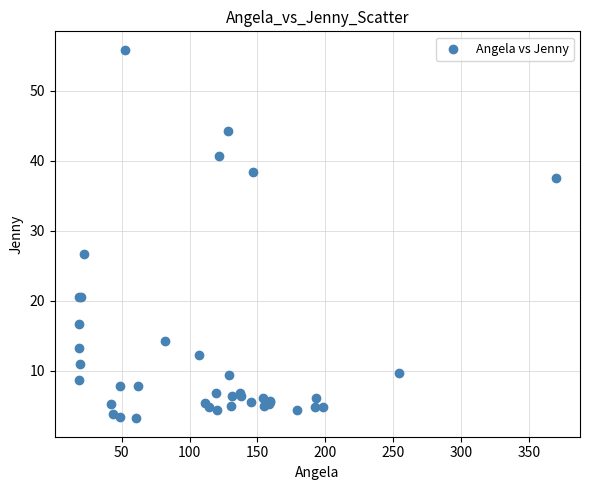

What Y value in the scatter plot is closest to 29?

26.7